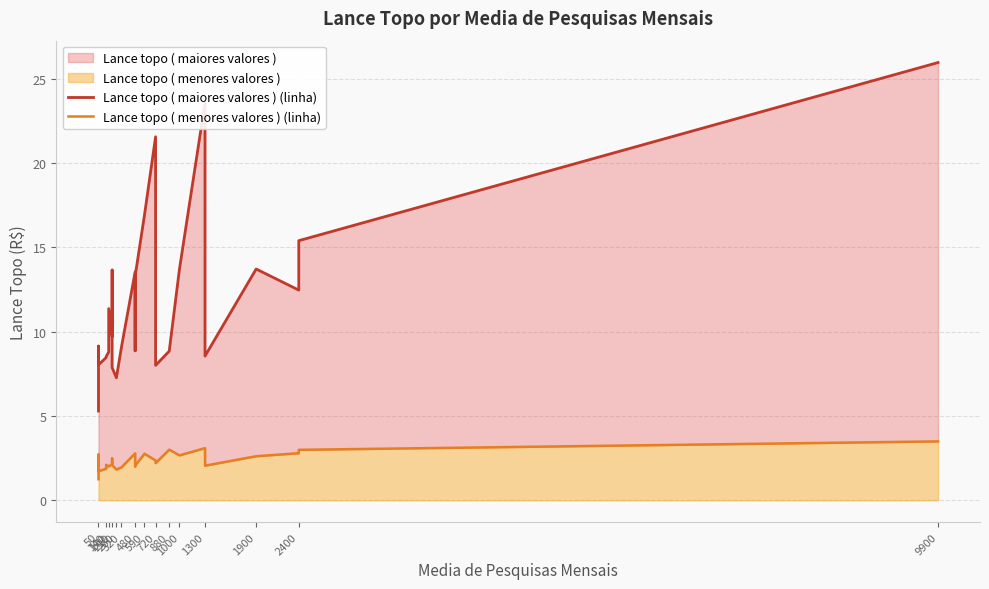

Reading left to right, extract all data points from this chart.

Lance topo ( maiores valores ) (linha): 5.3	9.1	8.0	8.5	8.5	8.8	11.4	9.7	13.7	7.9	7.3	9.1	13.5	8.9	13.3	16.9	21.6	8.0	8.8	13.7	23.6	8.6	13.7	12.5	15.4	25.9
Lance topo ( menores valores ) (linha): 1.2	2.7	1.7	1.9	2.1	2.0	2.0	2.1	2.5	2.1	1.8	1.9	2.8	2.0	2.0	2.8	2.4	2.2	3.0	2.7	3.1	2.0	2.6	2.8	3.0	3.5